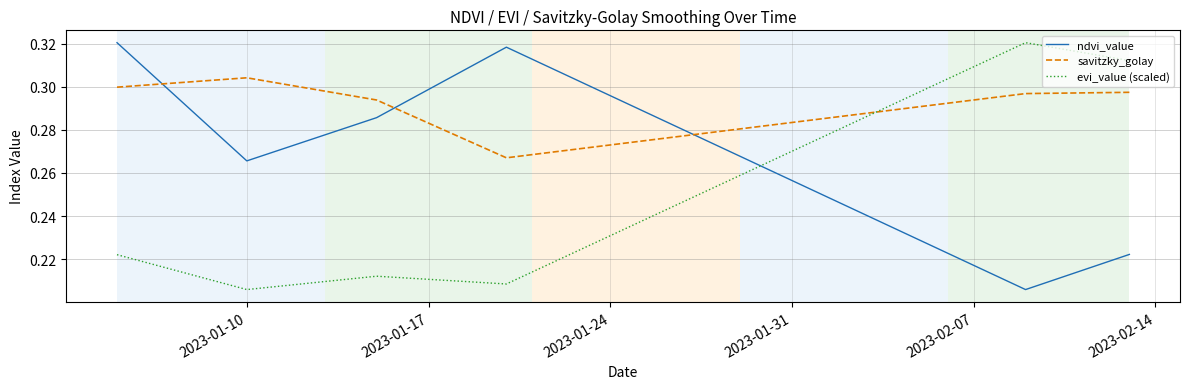

What is the difference between the maximum and minimum values in the ndvi_value series?

0.1